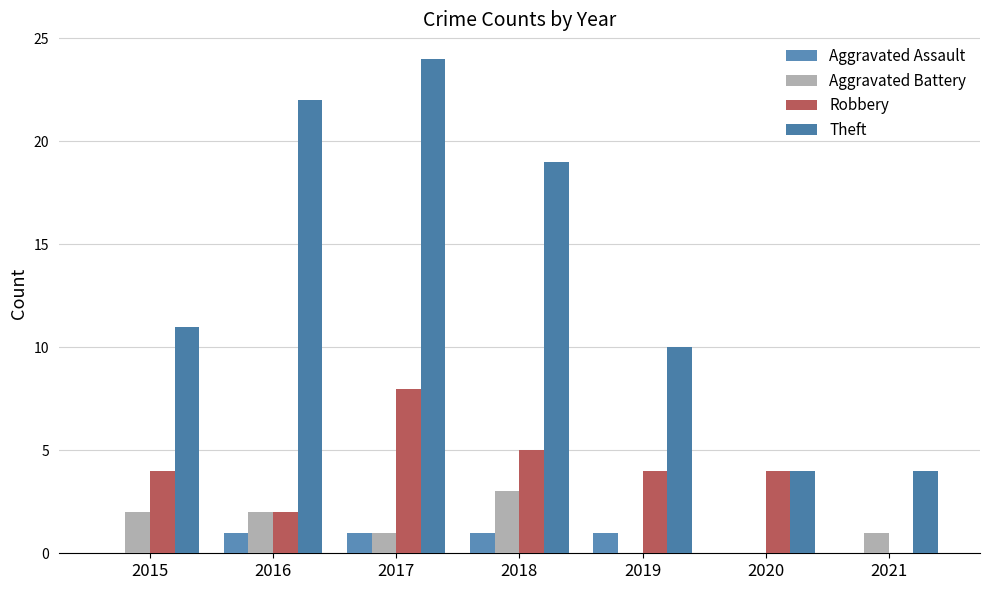

Reading right to left, extract all data points from this chart.

Aggravated Assault: 2021=0	2020=0	2019=1	2018=1	2017=1	2016=1	2015=0
Aggravated Battery: 2021=1	2020=0	2019=0	2018=3	2017=1	2016=2	2015=2
Robbery: 2021=0	2020=4	2019=4	2018=5	2017=8	2016=2	2015=4
Theft: 2021=4	2020=4	2019=10	2018=19	2017=24	2016=22	2015=11